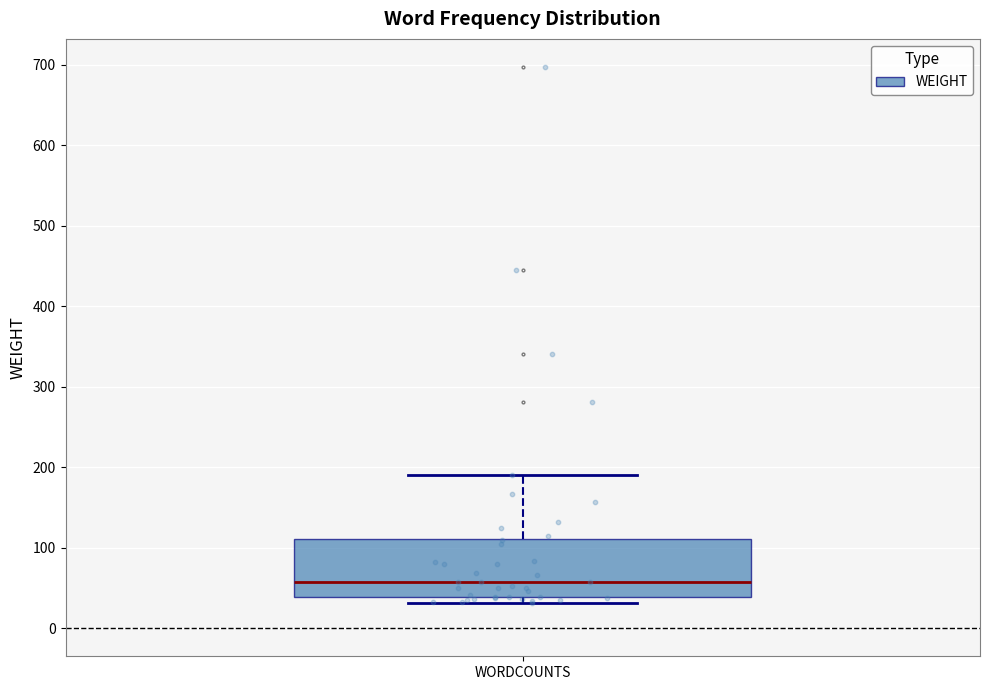

Read this box plot against the y-axis: the position of the median line, the range covered by the box, and the ends of both whiskers. The values are not printed on the chart, so give them approximately, as read against the axis.

median 60, box 40 to 110, whiskers 30 to 190